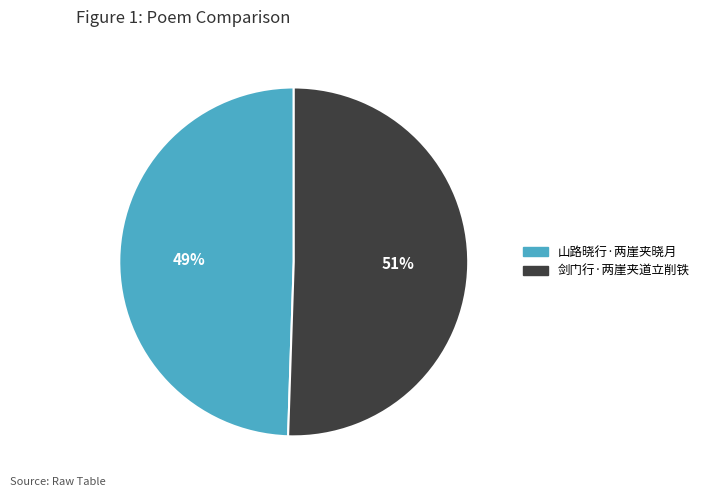

True or false: 山路晓行·两崖夹晓月 accounts for 49% of the total.

True